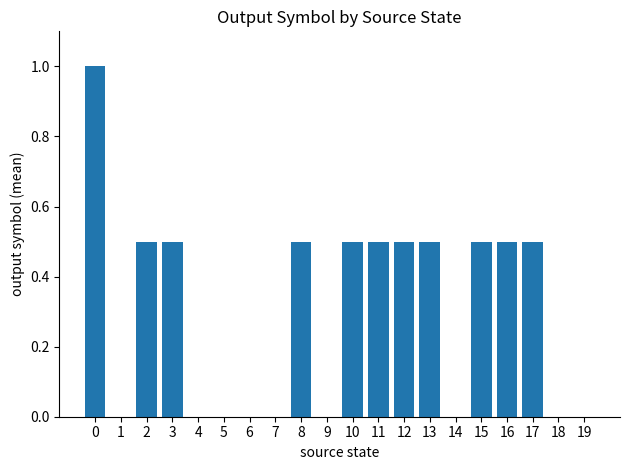

How many values are between 0 and 1?

20